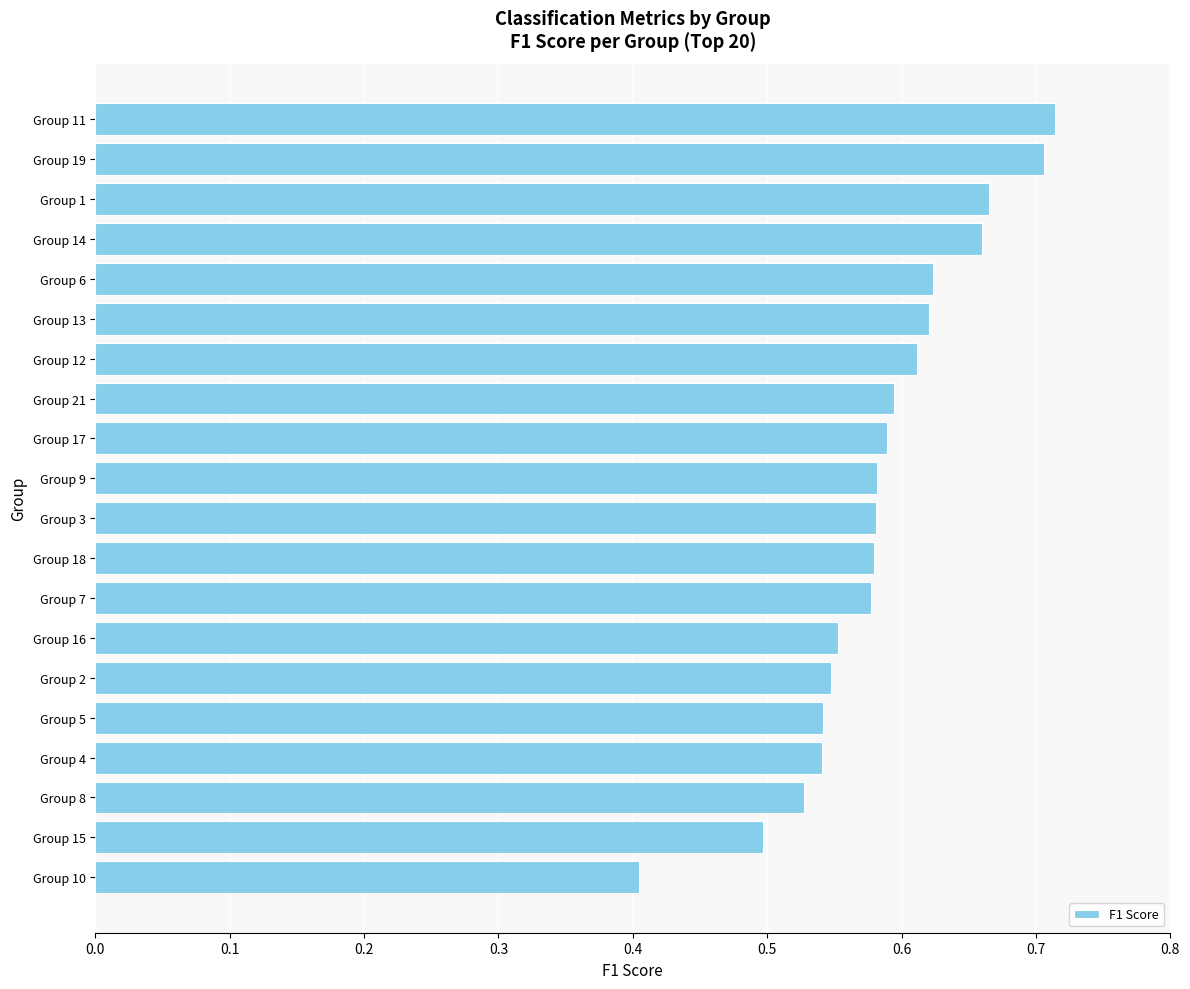

Which has a higher value, Group 8 or Group 1?

Group 1